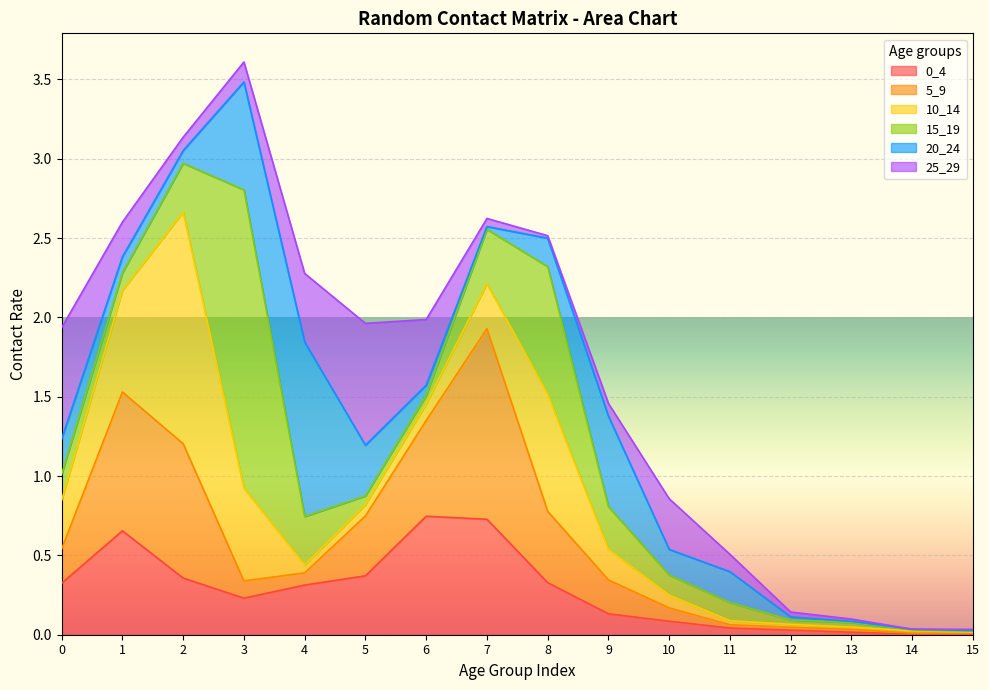

What is the difference between the 25_29 values at 4 and 13?

0.4